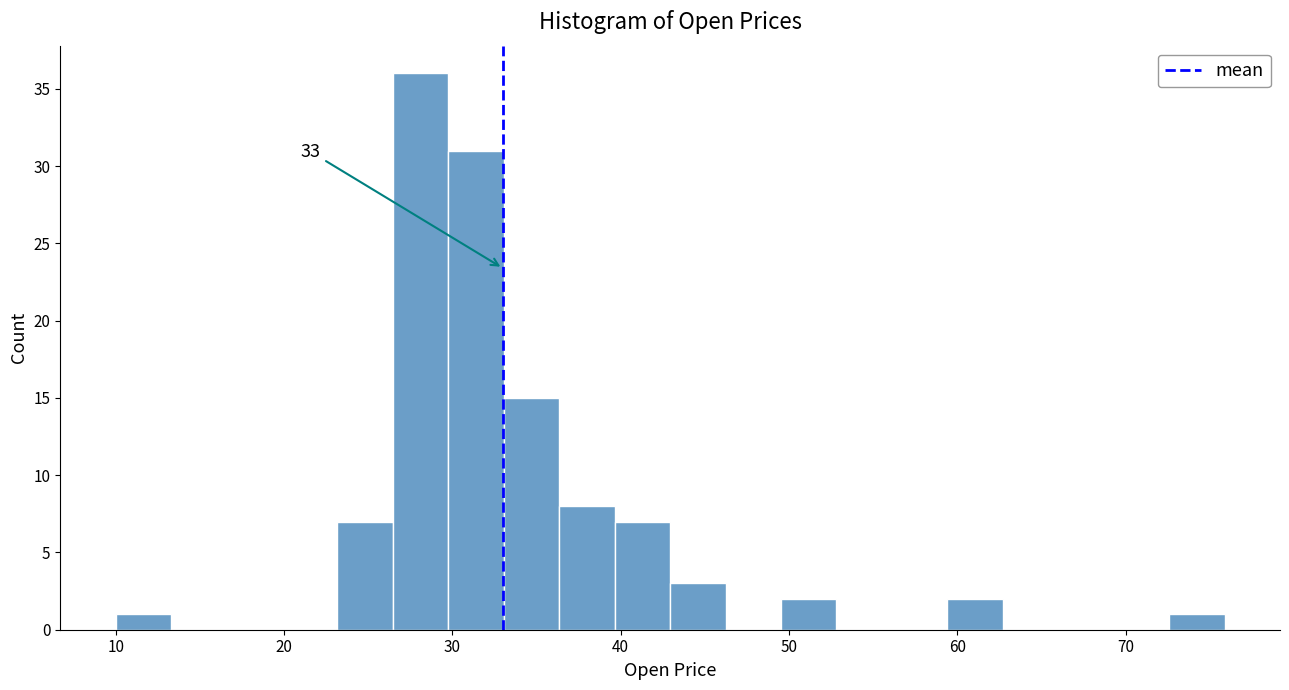

Read against the x-axis, roughly where is the centre of the tallest bar?

28